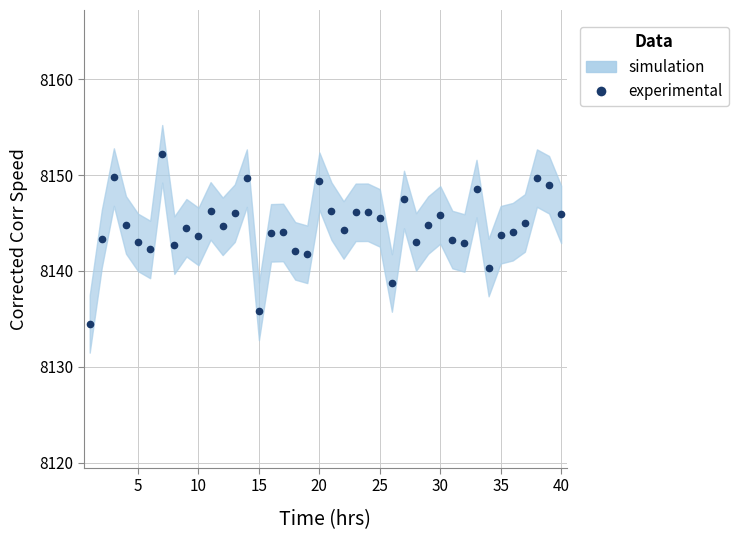

How many points are lower than both their immediate neighbors (excluding endpoints)?

11